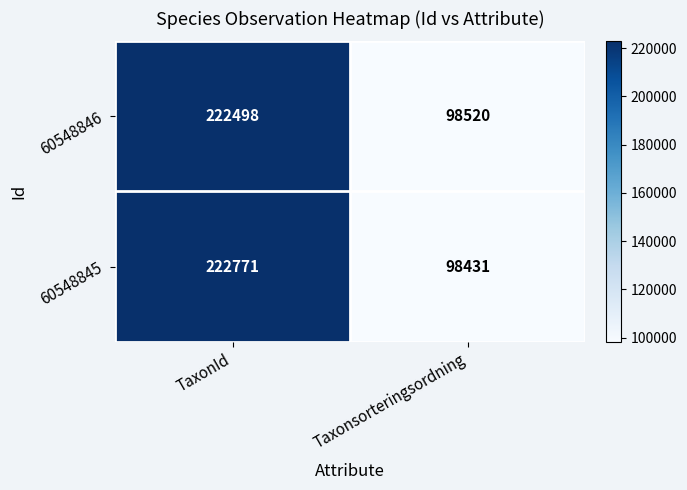

What is the greatest value displayed?

222771